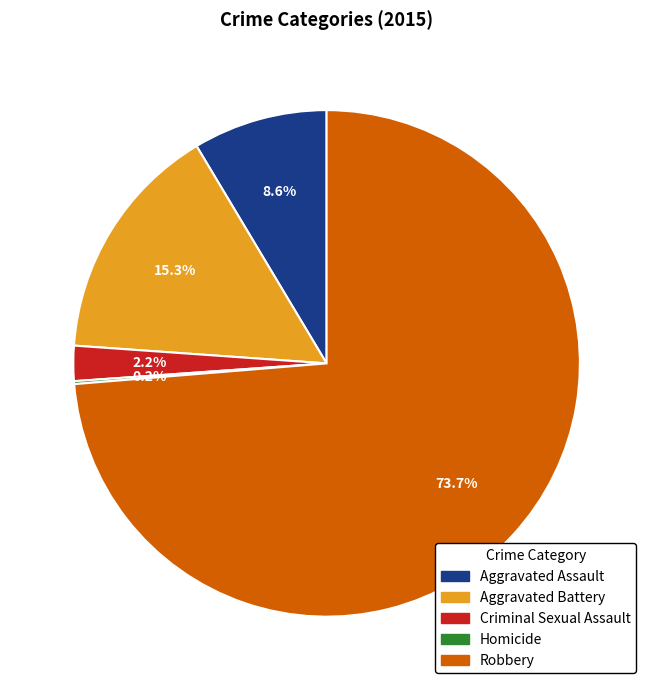

What is the ratio of the value at Aggravated Battery to the value at Aggravated Assault?

1.8